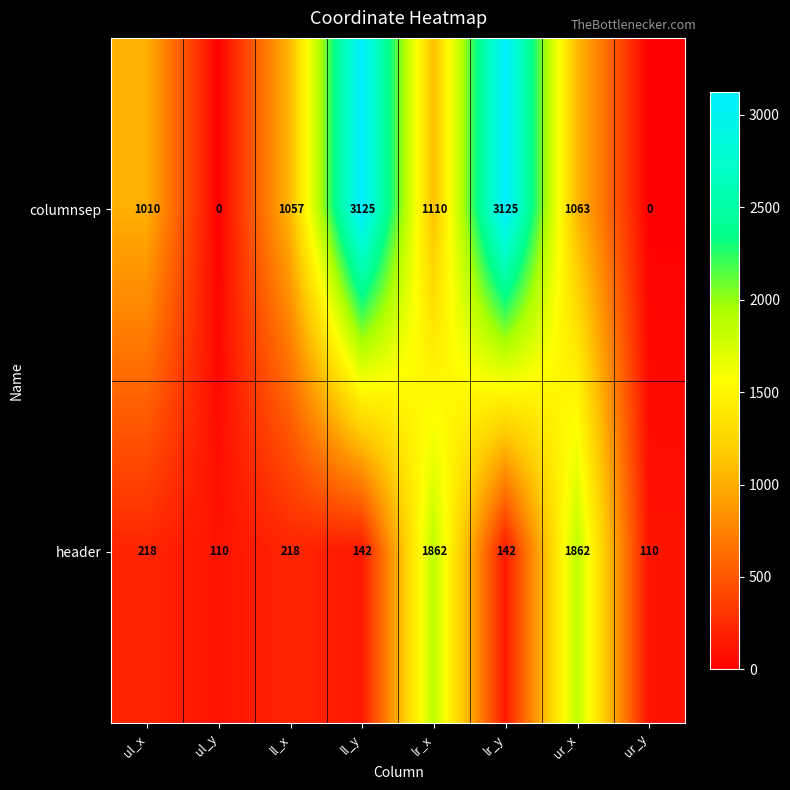

What is the sum of the columnsep values at lr_y and ll_y?

6250